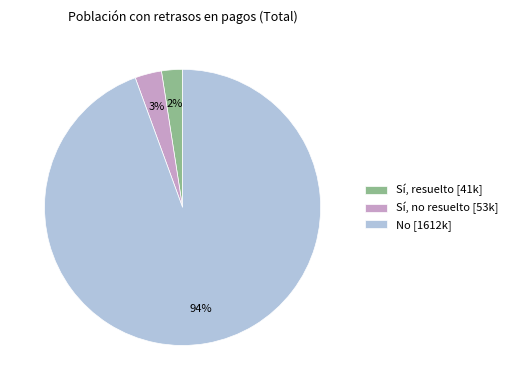

The Sí, no resuelto slice represents 3% of the pie. True or false?

True